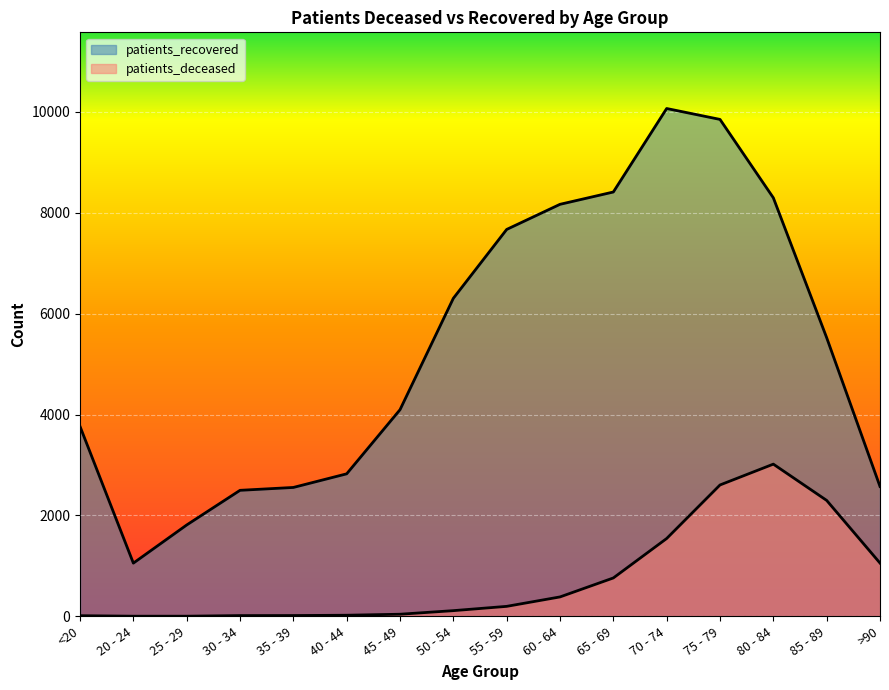

True or false: patients_recovered and patients_deceased cross at least once.

False